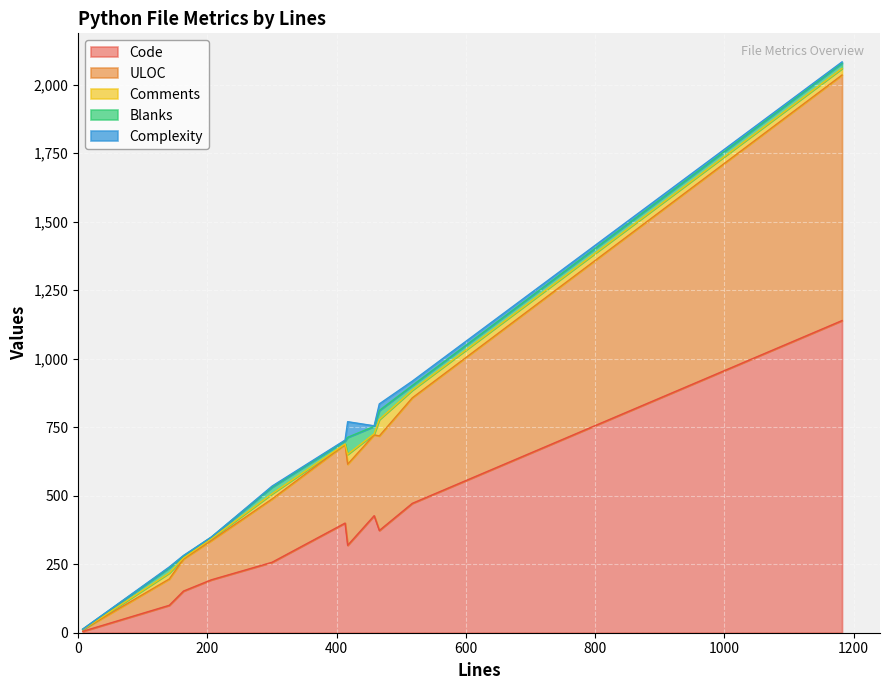

At vhost.py, list the series in order from smallest to largest.

Complexity, Blanks, Comments, ULOC, Code